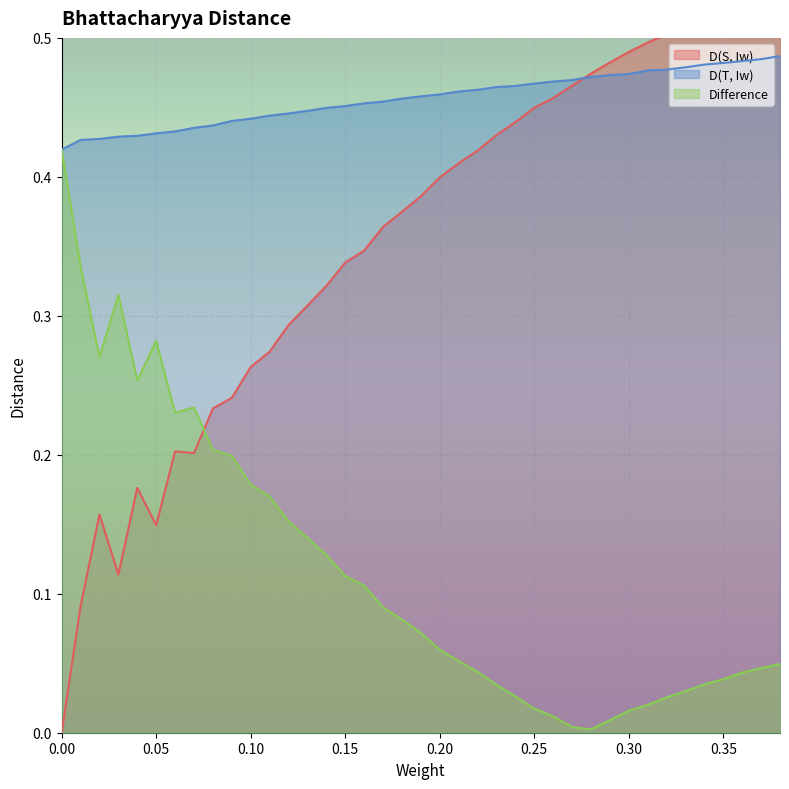

What are all the series names shown in the legend?

D(S, Iw), D(T, Iw), Difference